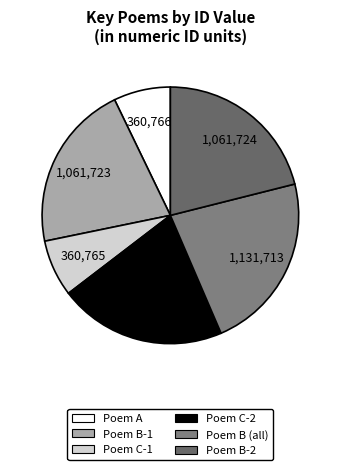

How many slices are in this pie chart?

6